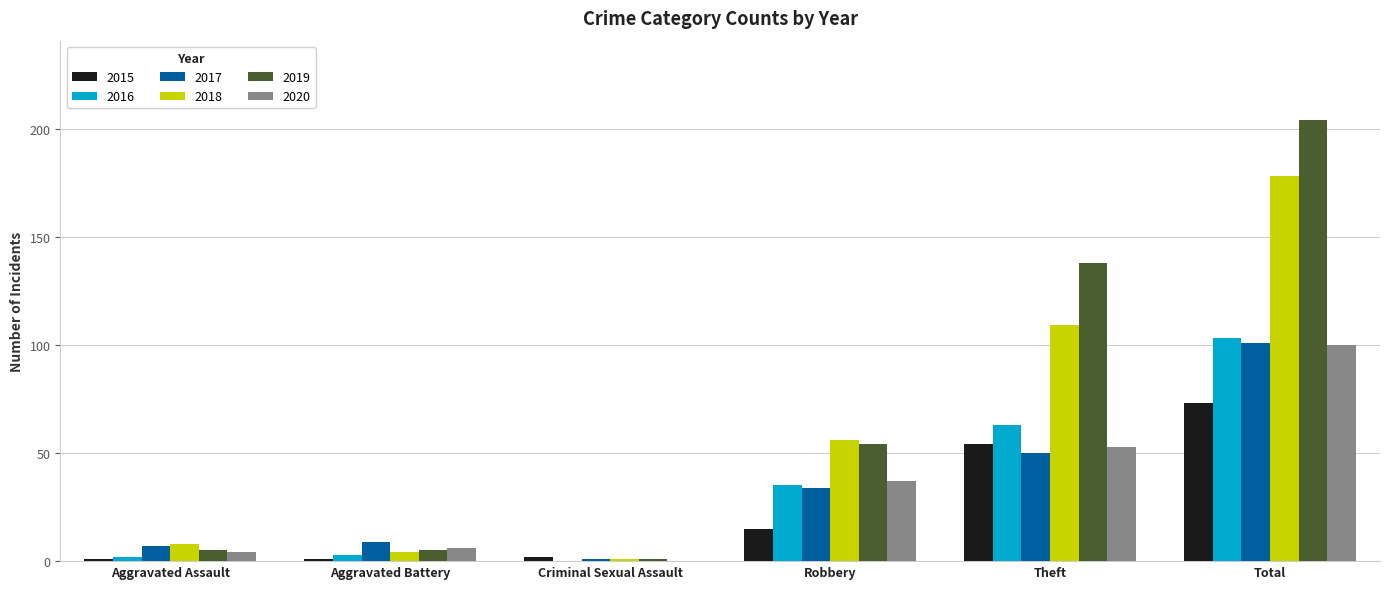

At which category is the sum across all series the highest?

Total